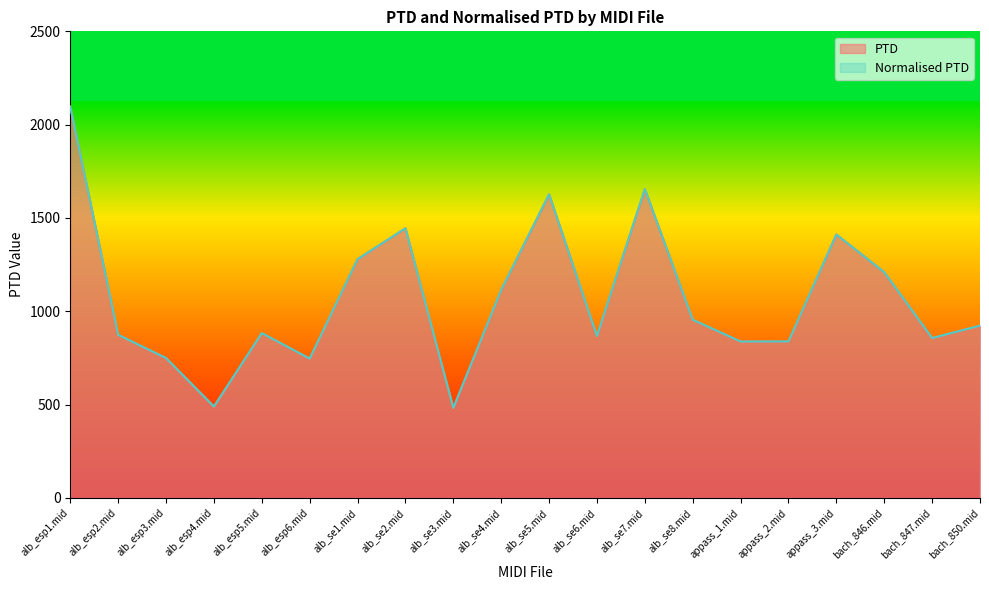

At which label is PTD closest to 1289?

alb_se1.mid